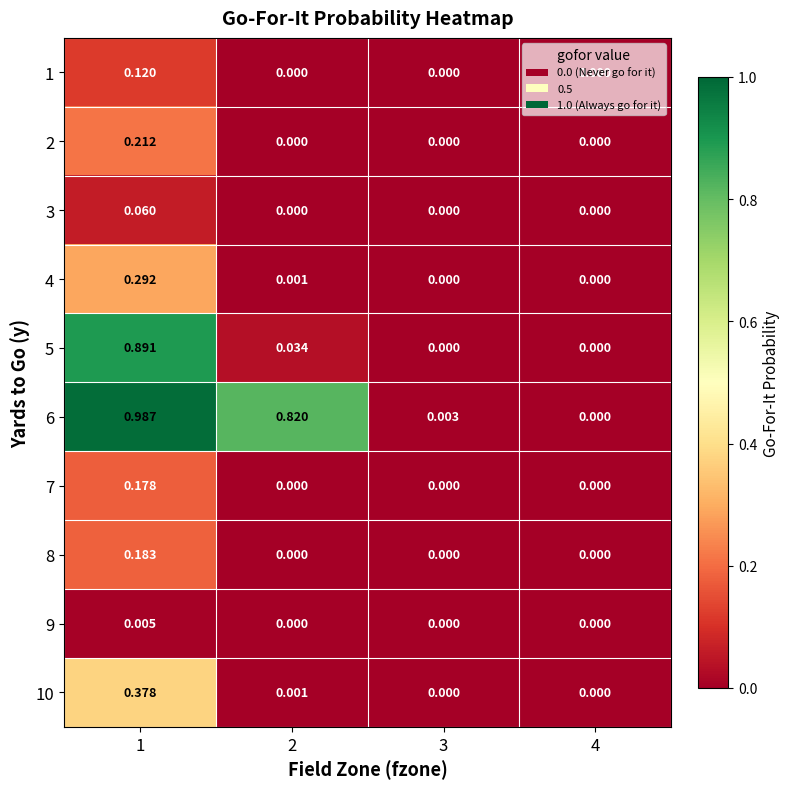

How many data points in 6 are above 0?

3